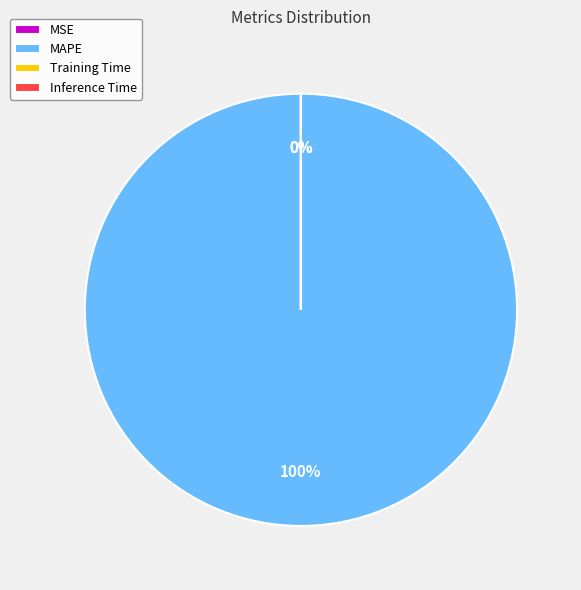

The MAPE slice represents 93% of the pie. True or false?

False